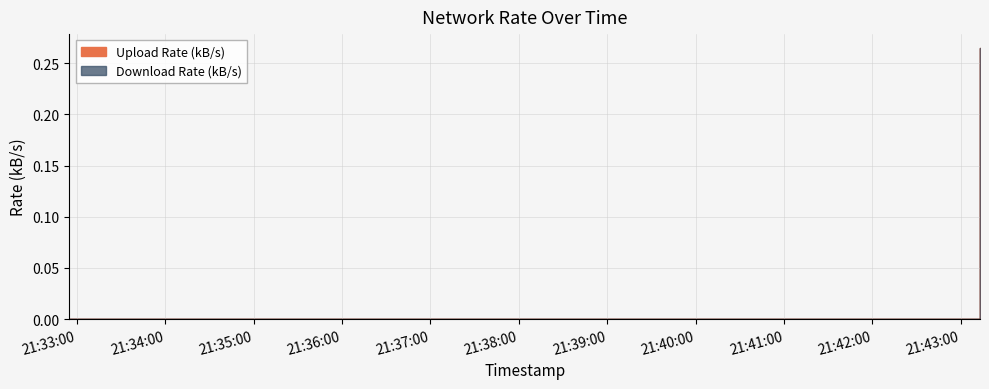

Which label corresponds to the smallest value in the chart?

2025-01-13 21:32:55